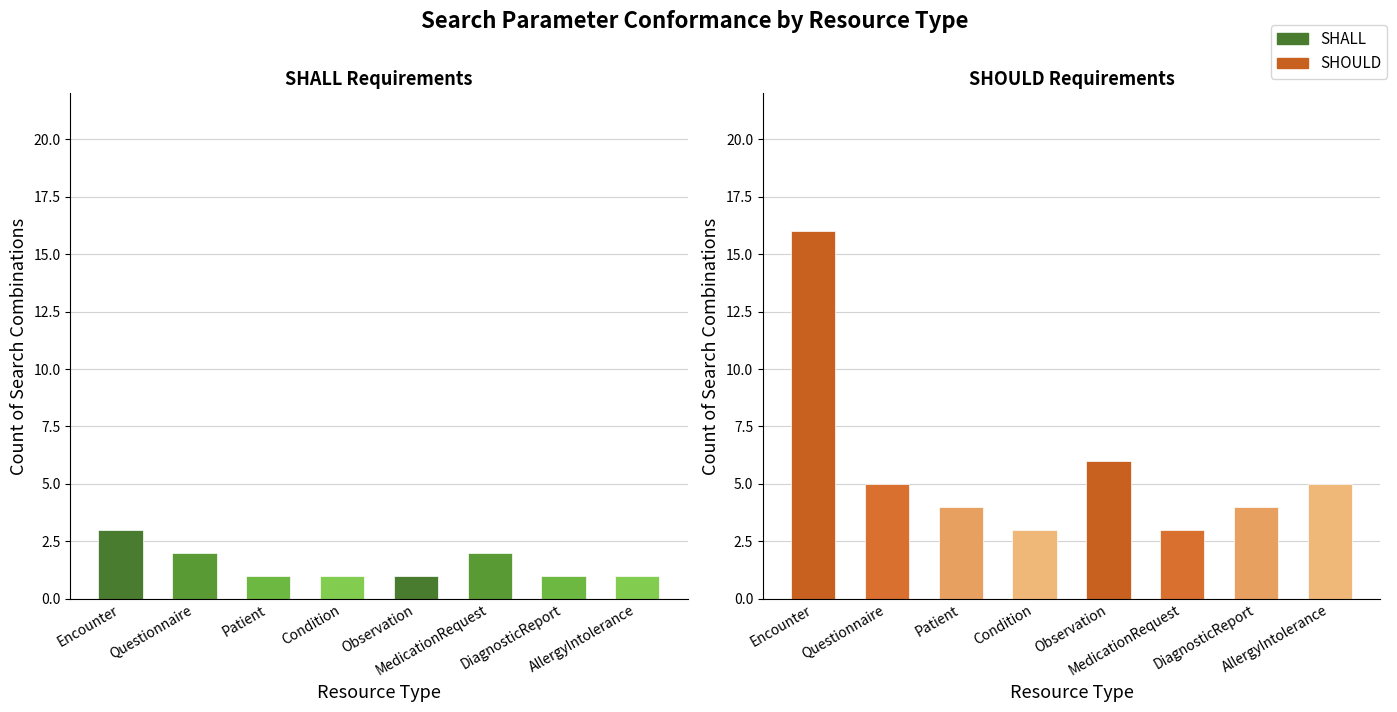

How many bars are there in each group?

2